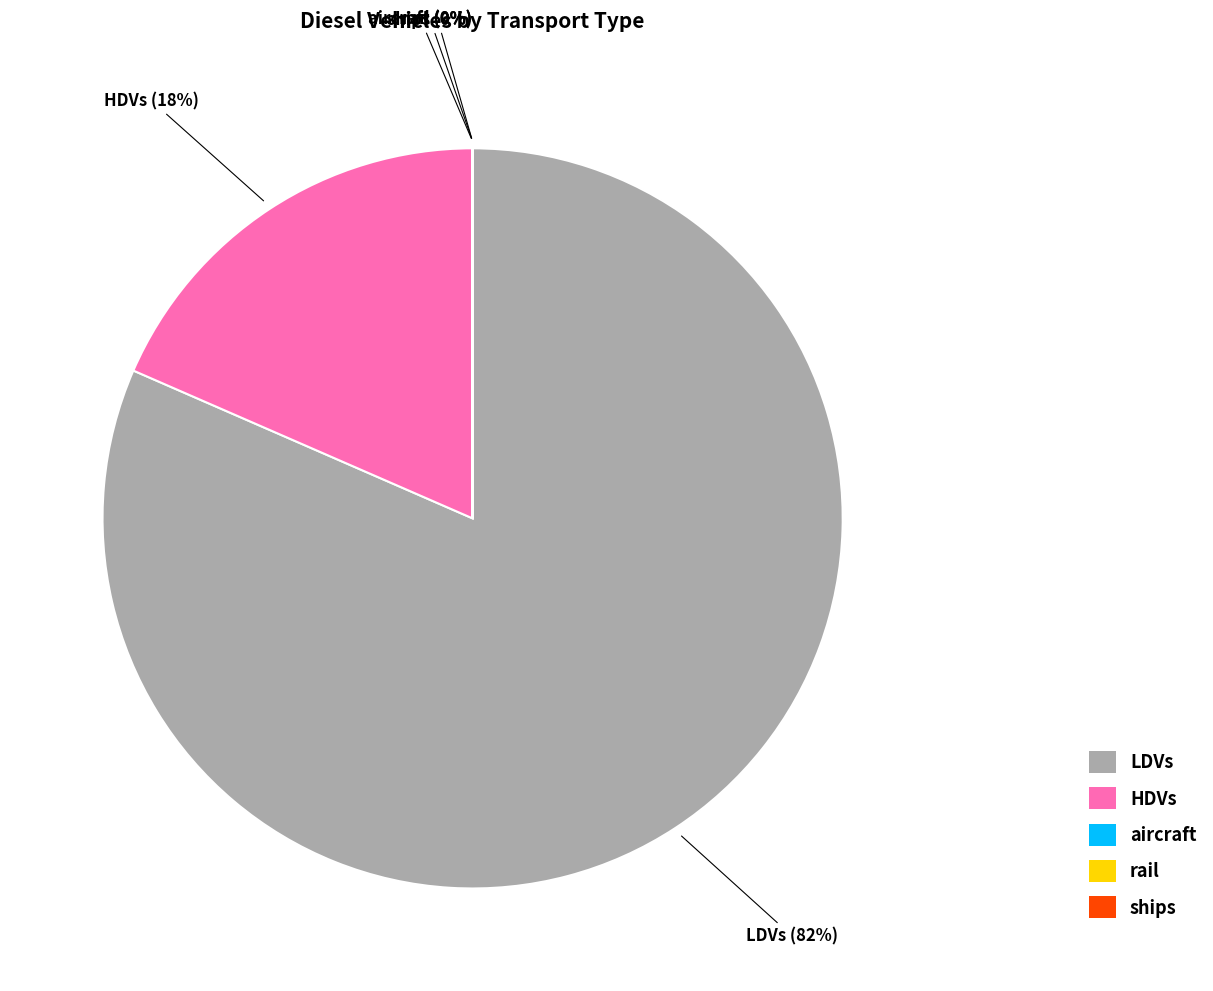

Does HDVs represent more than half of the total?

No